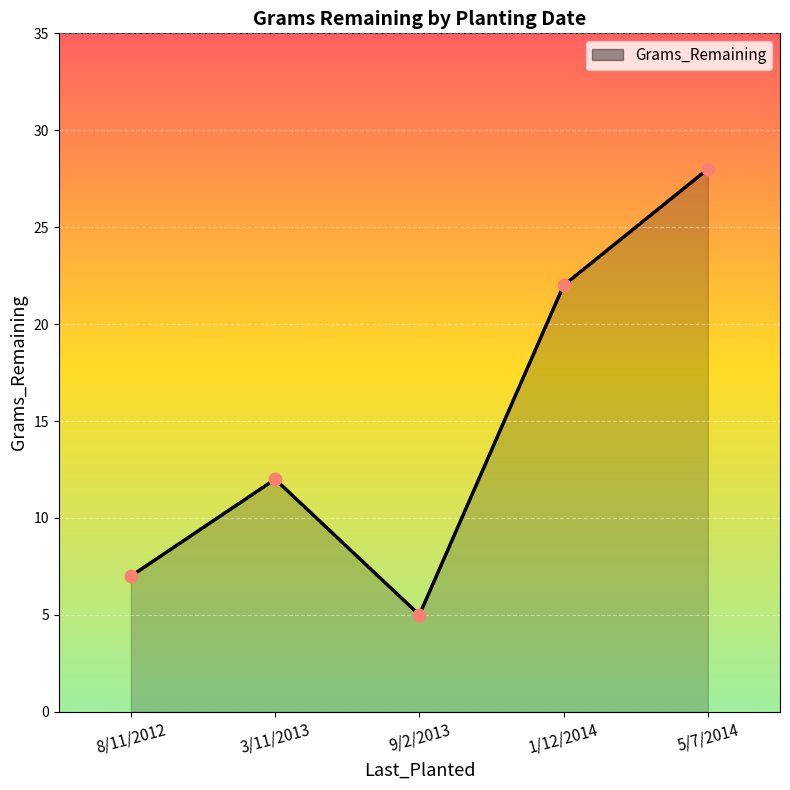

Approximately how many times larger is the value at 1/12/2014 compared to 9/2/2013?

4.4